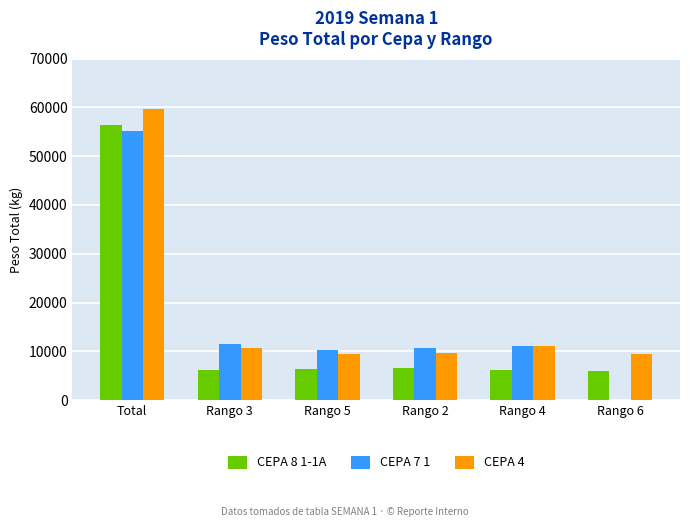

Is the value of CEPA 4 at Rango 6 greater than the value of CEPA 7 1 at Rango 4?

No